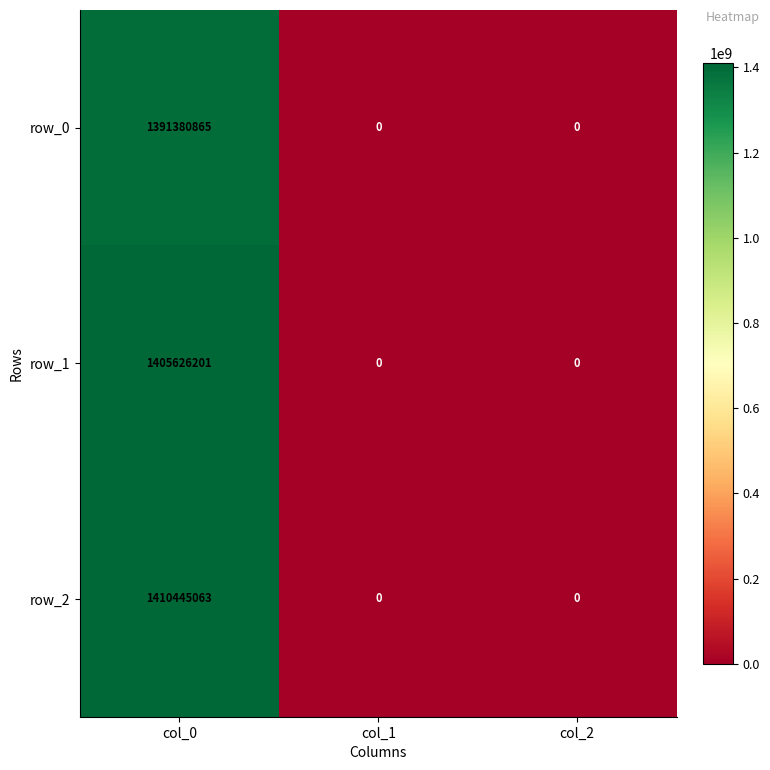

At how many categories does at least one series exceed 140446980?

1